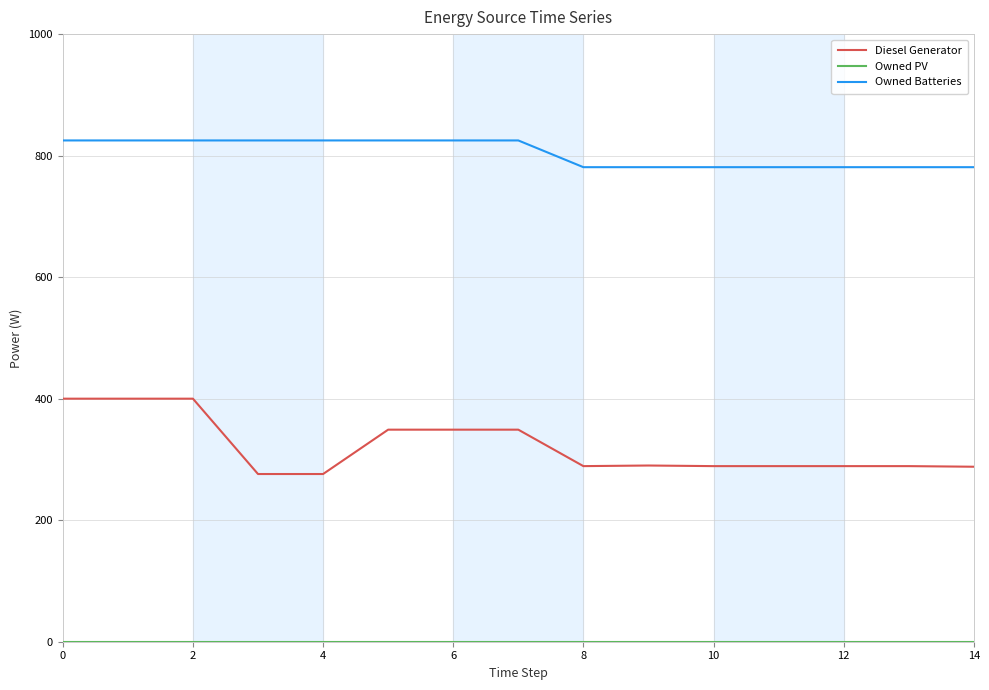

What is the difference between the maximum and minimum values in the Diesel Generator series?

124